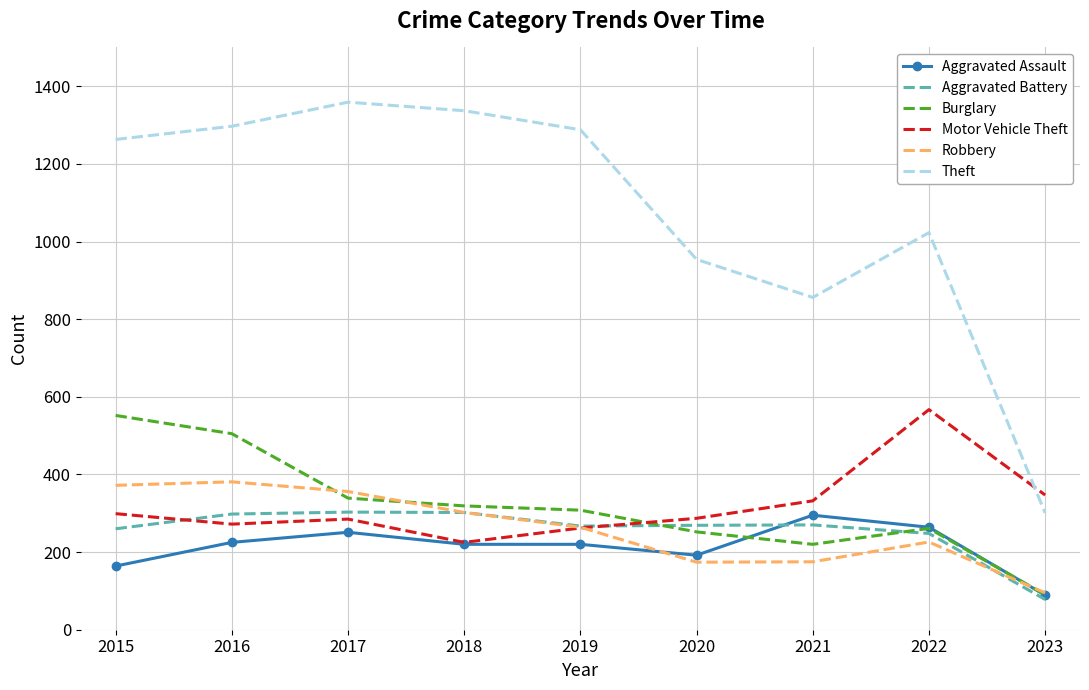

What value does the Motor Vehicle Theft series have at 2020?

287